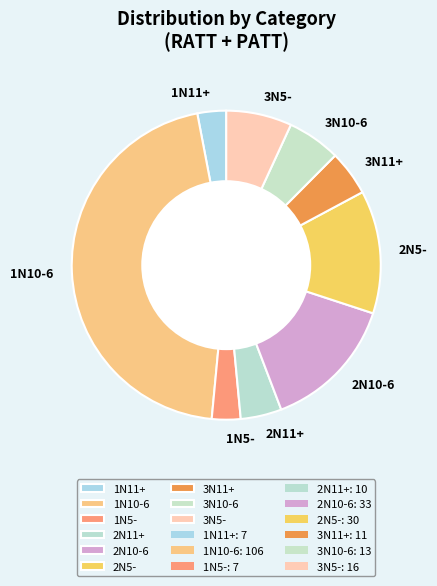

How many slices are in this pie chart?

9